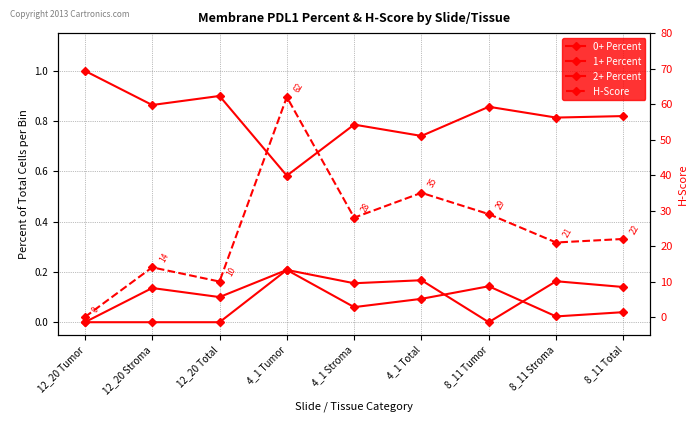

Reading right to left, what are all the values shown in this chart?

0+ Percent: 8_11 Total=0.8	8_11 Stroma=0.8	8_11 Tumor=0.9	4_1 Total=0.7	4_1 Stroma=0.8	4_1 Tumor=0.6	12_20 Total=0.9	12_20 Stroma=0.9	12_20 Tumor=1.0
1+ Percent: 8_11 Total=0.1	8_11 Stroma=0.2	8_11 Tumor=0.0	4_1 Total=0.2	4_1 Stroma=0.2	4_1 Tumor=0.2	12_20 Total=0.1	12_20 Stroma=0.1	12_20 Tumor=0.0
2+ Percent: 8_11 Total=0.0	8_11 Stroma=0.0	8_11 Tumor=0.1	4_1 Total=0.1	4_1 Stroma=0.1	4_1 Tumor=0.2	12_20 Total=0.0	12_20 Stroma=0.0	12_20 Tumor=0.0
H-Score: 8_11 Total=22.0	8_11 Stroma=21.0	8_11 Tumor=29.0	4_1 Total=35.0	4_1 Stroma=28.0	4_1 Tumor=62.0	12_20 Total=10.0	12_20 Stroma=14.0	12_20 Tumor=0.0